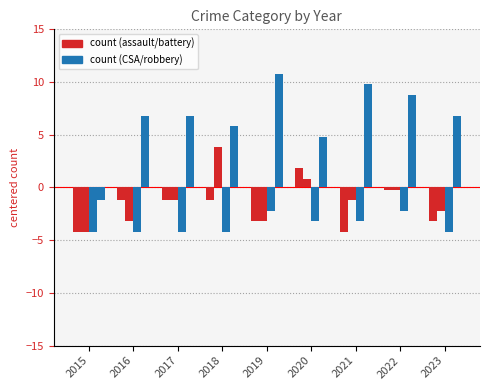

How many series are shown in this chart?

4